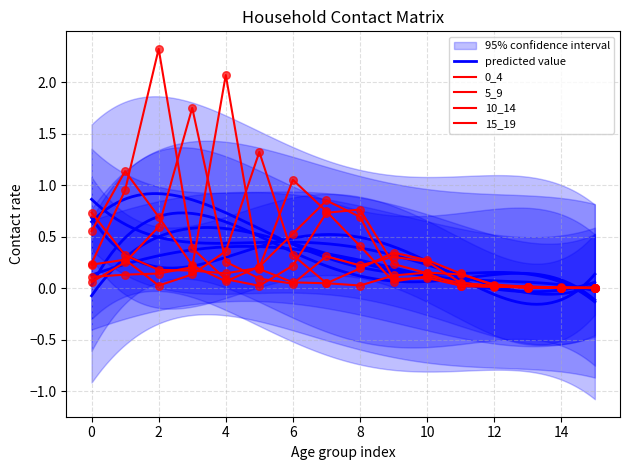

Which series has the largest total across all categories?

10_14